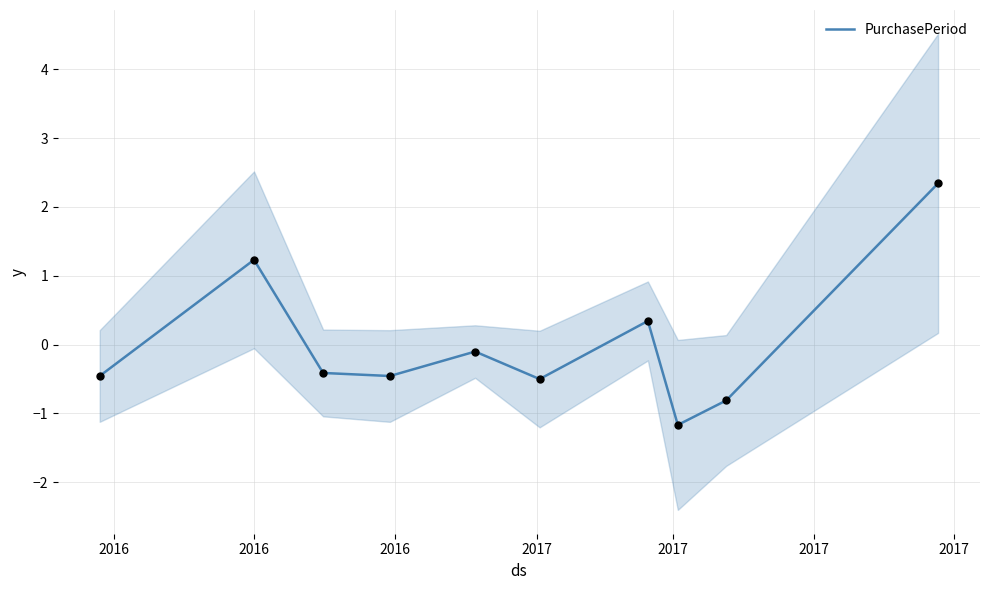

What is the maximum value for PurchasePeriod?

2.3